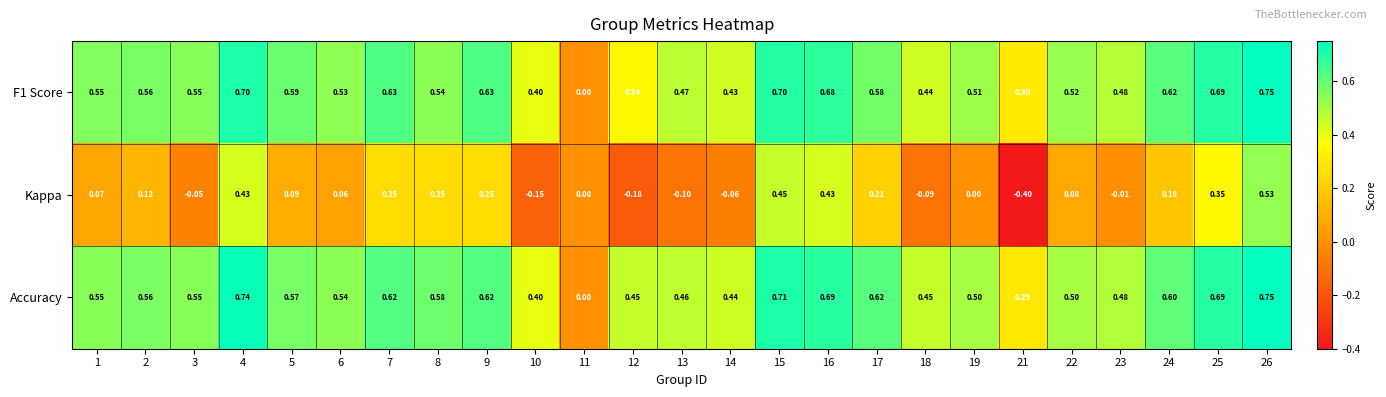

Which series has the largest total across all categories?

Accuracy